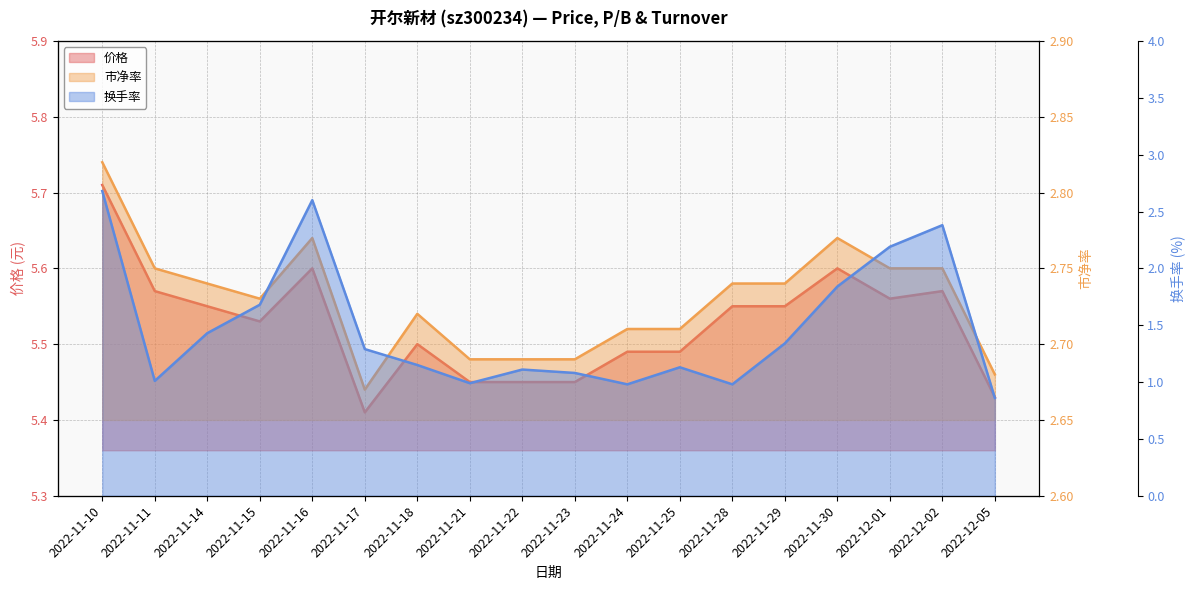

What is the sum of the 市净率 values at 2022-12-01 and 2022-12-02?

5.5